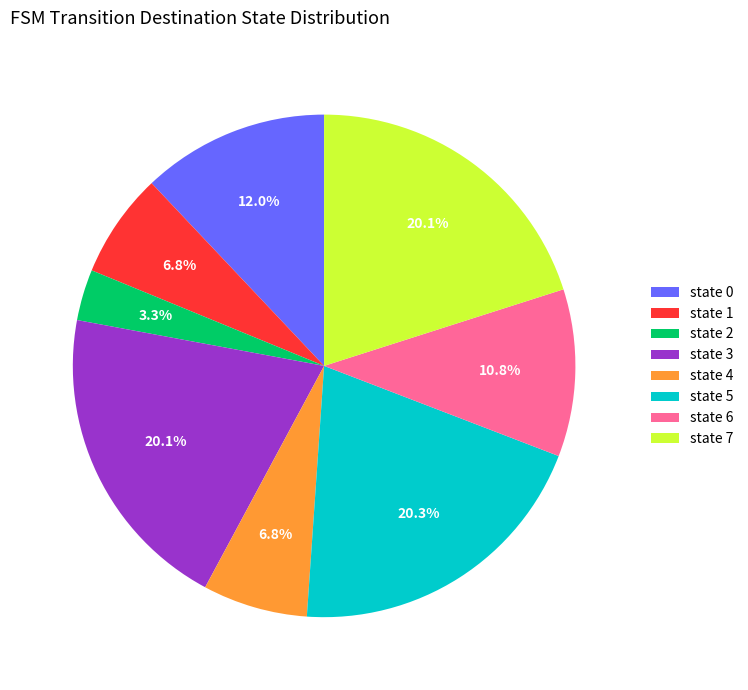

What is the ratio of the value at state 2 to the value at state 6?

0.3